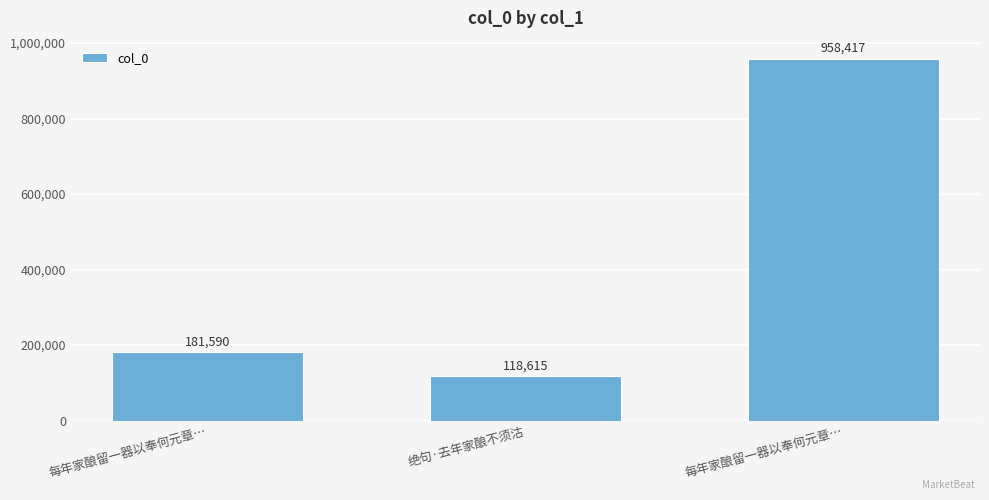

What is the minimum value shown in the chart?

118615